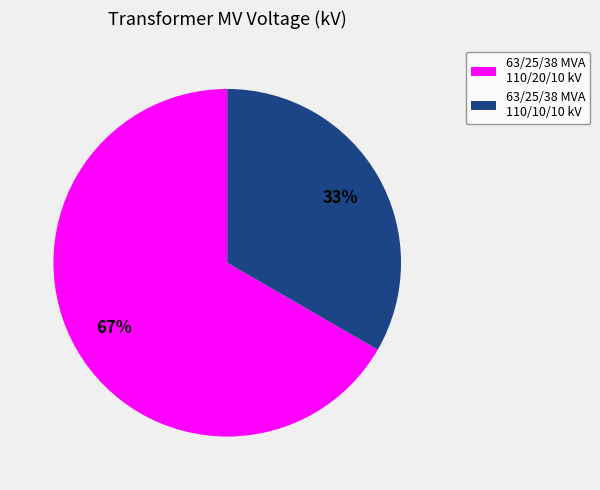

Which slice is the smallest?

63/25/38 MVA 110/10/10 kV